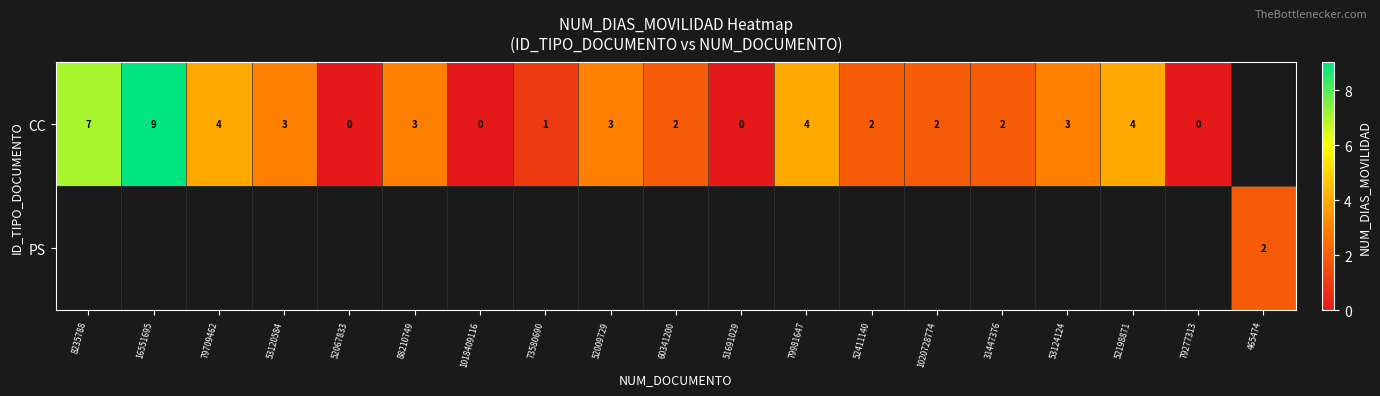

The value of CC at 52198871 is 4. True or false?

True